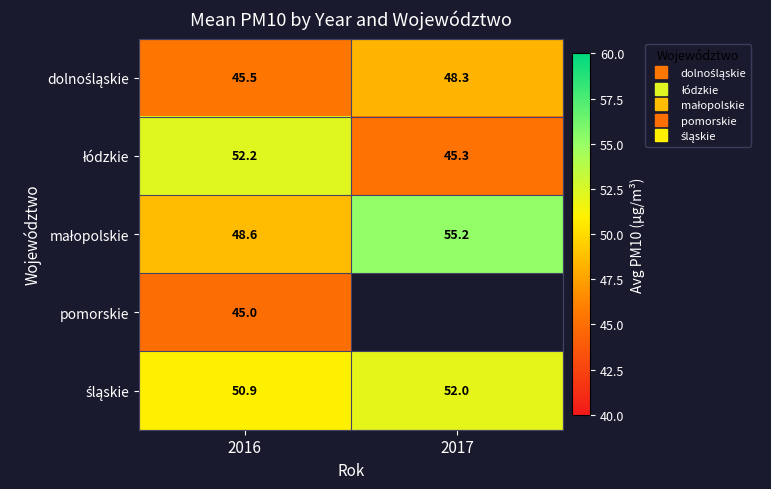

At 2016, list the series in order from smallest to largest.

pomorskie, dolnośląskie, małopolskie, śląskie, łódzkie